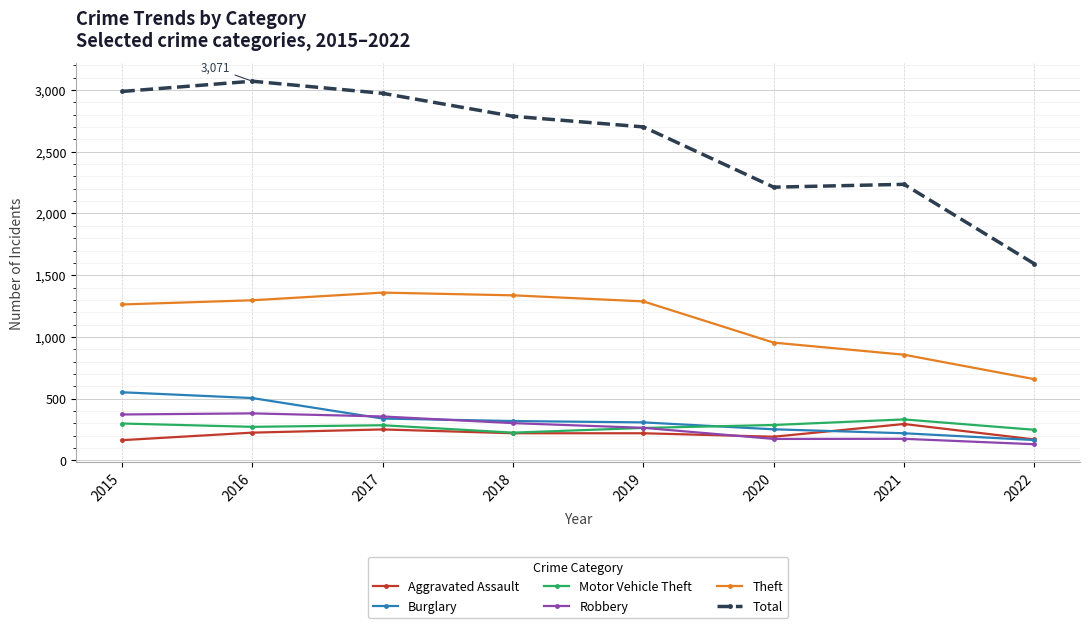

Between 2015 and 2021, which series saw the biggest shift?

Total